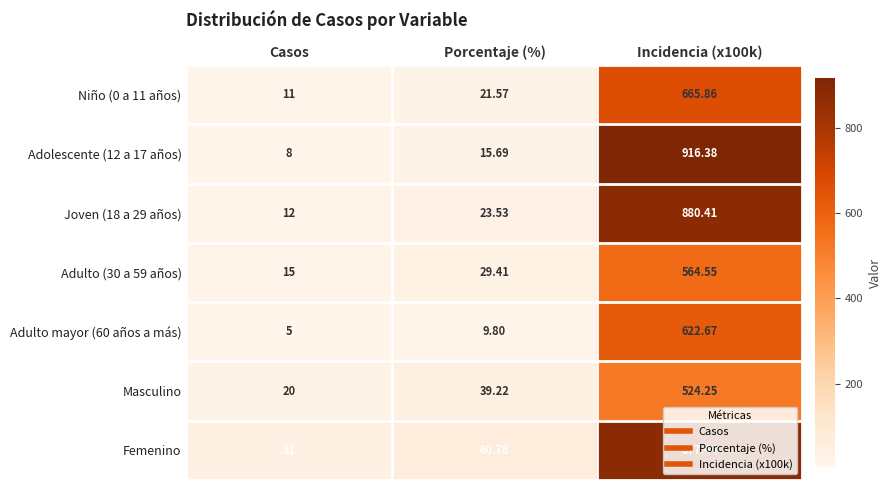

What is the minimum value shown in the chart?

5.0